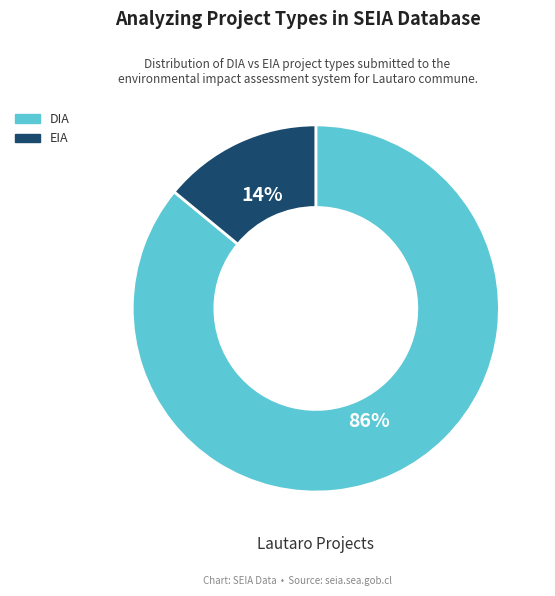

What is the ratio of the value at DIA to the value at EIA?

6.1